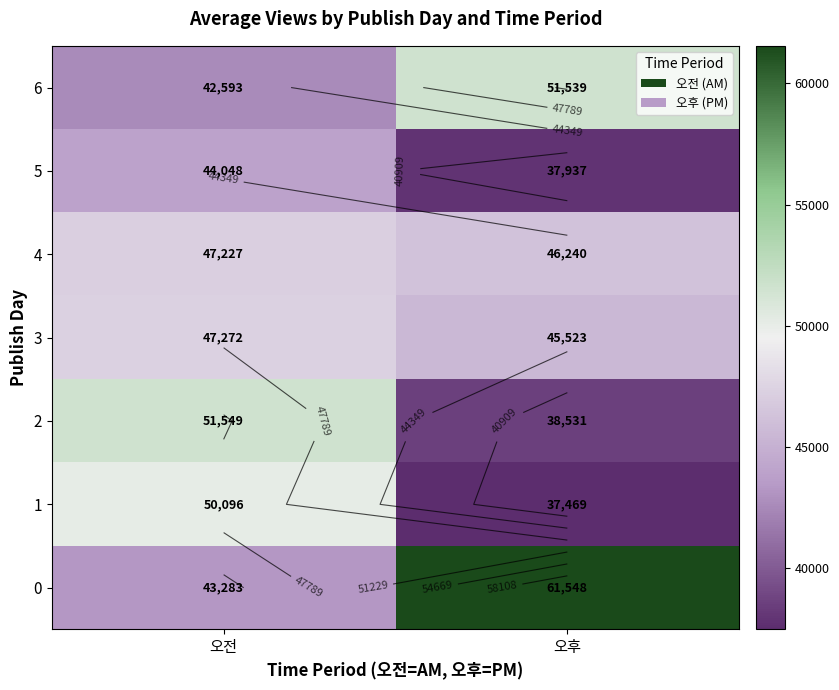

At which label does 5 first exceed 44047?

오전